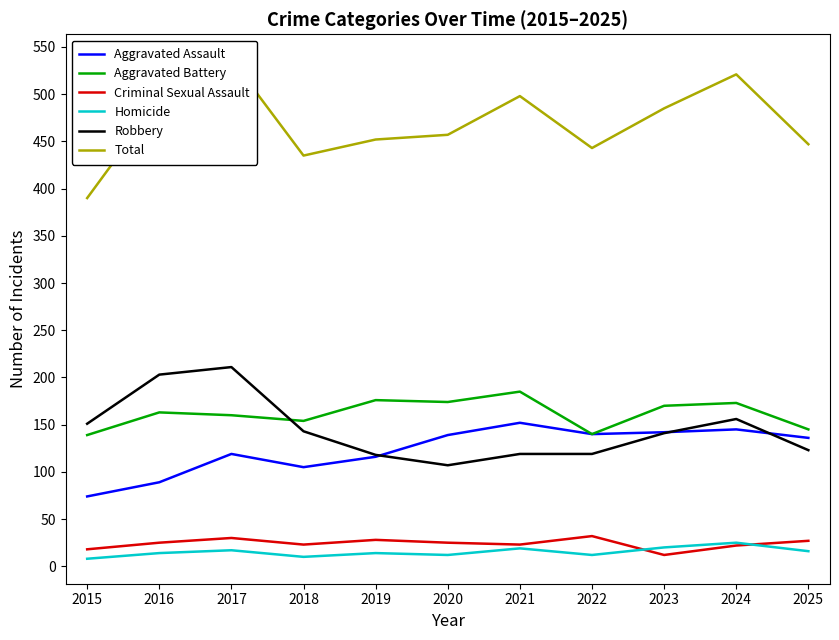

True or false: Total has a value of 457 at 2020.

True